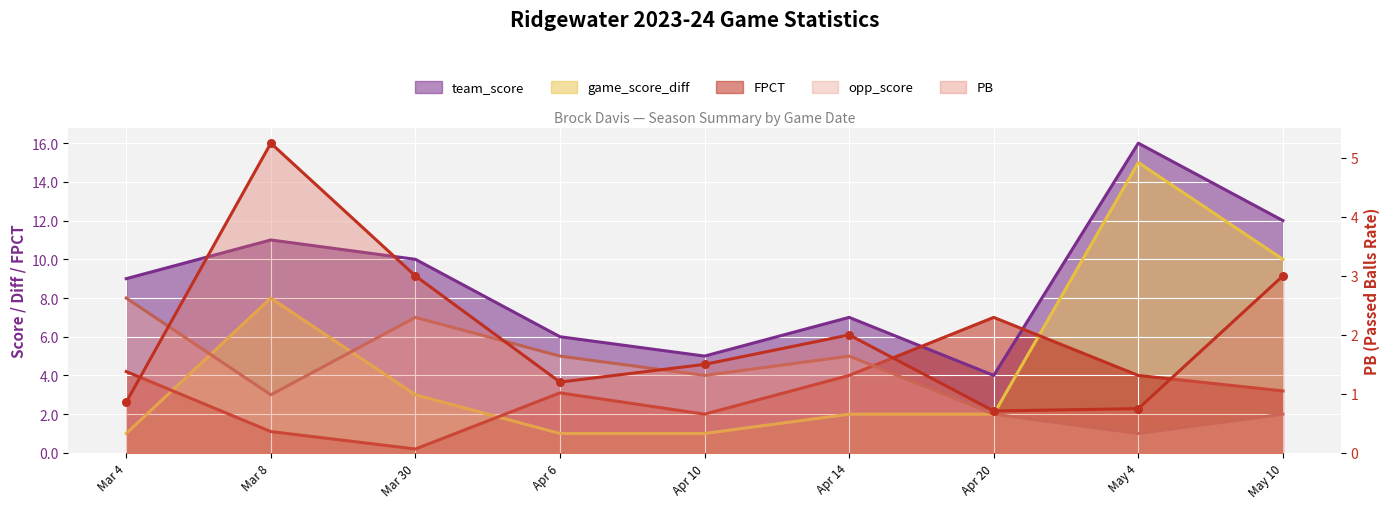

What are all the series names shown in the legend?

team_score, opp_score, game_score_diff, FPCT, PB